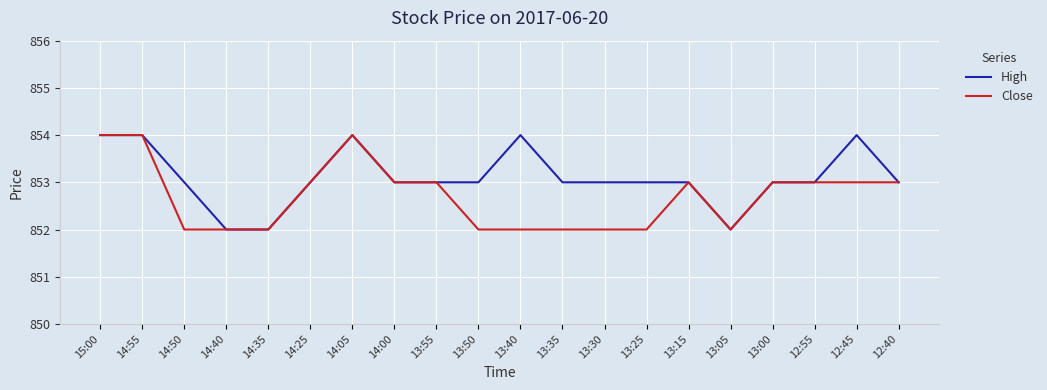

What is the difference between the maximum and minimum values in the Close series?

2